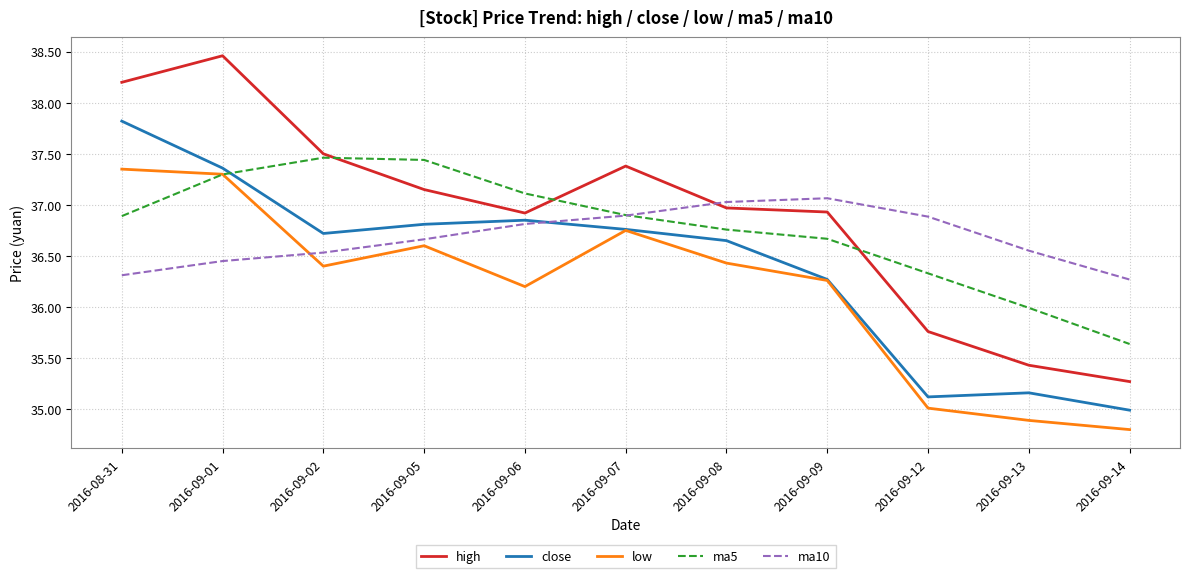

Is it true that high equals 18.4 at 2016-08-31?

False